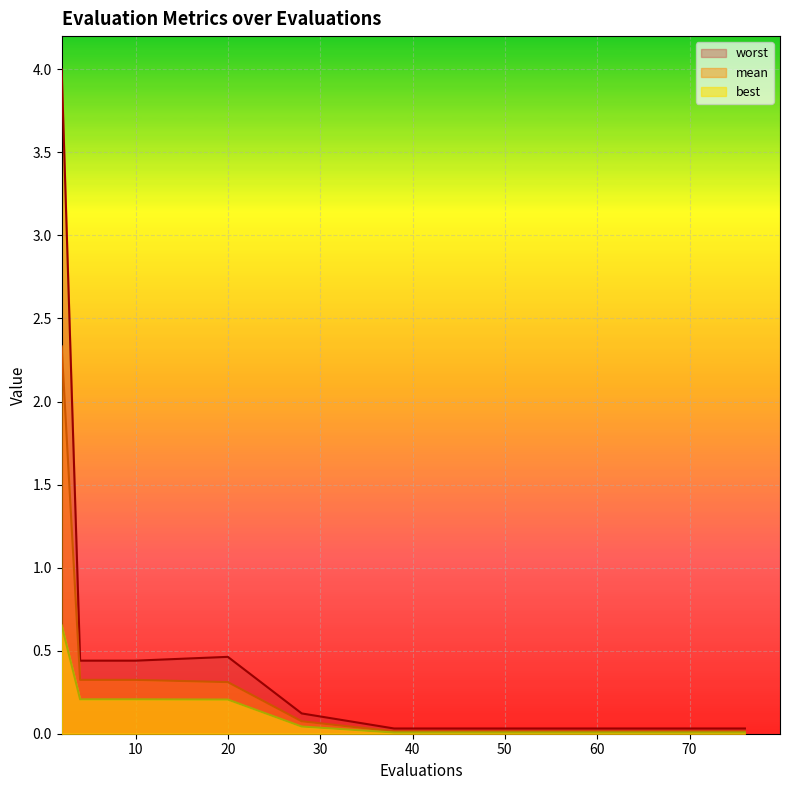

Is it true that best equals 0.0 at 38?

False